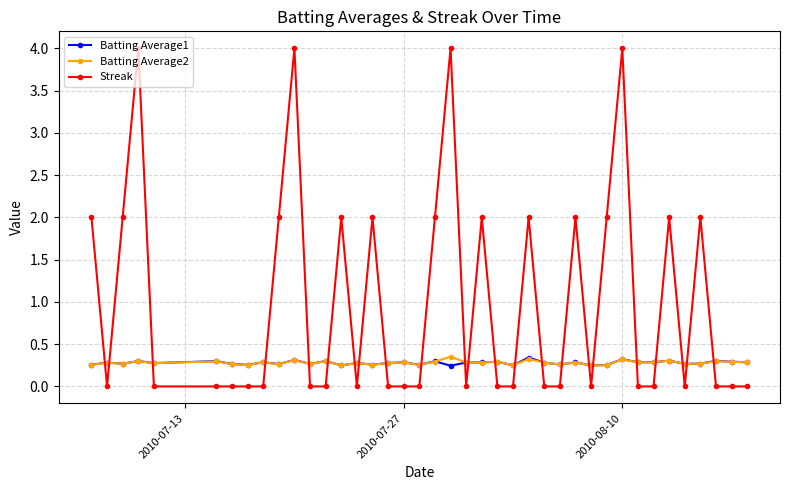

How many distinct data groups are displayed?

3